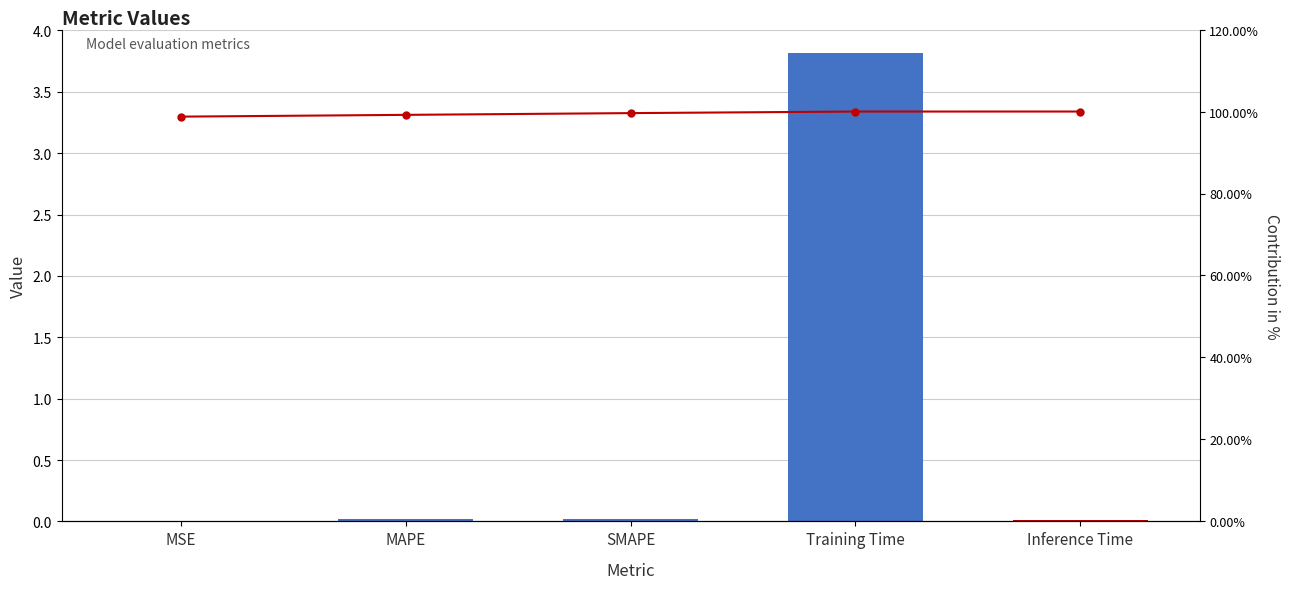

The Cumulative % series shows 99.6 at SMAPE. True or false?

True